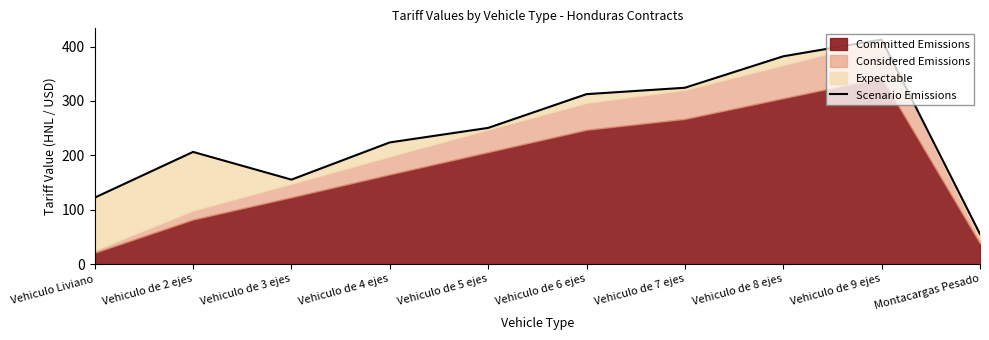

How many values exceed 250?

5